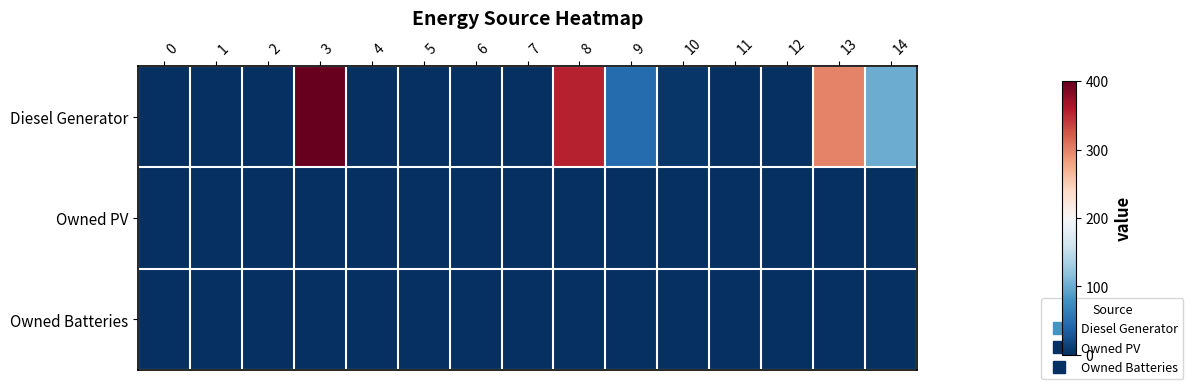

Between 12 and 10, which is larger?

10